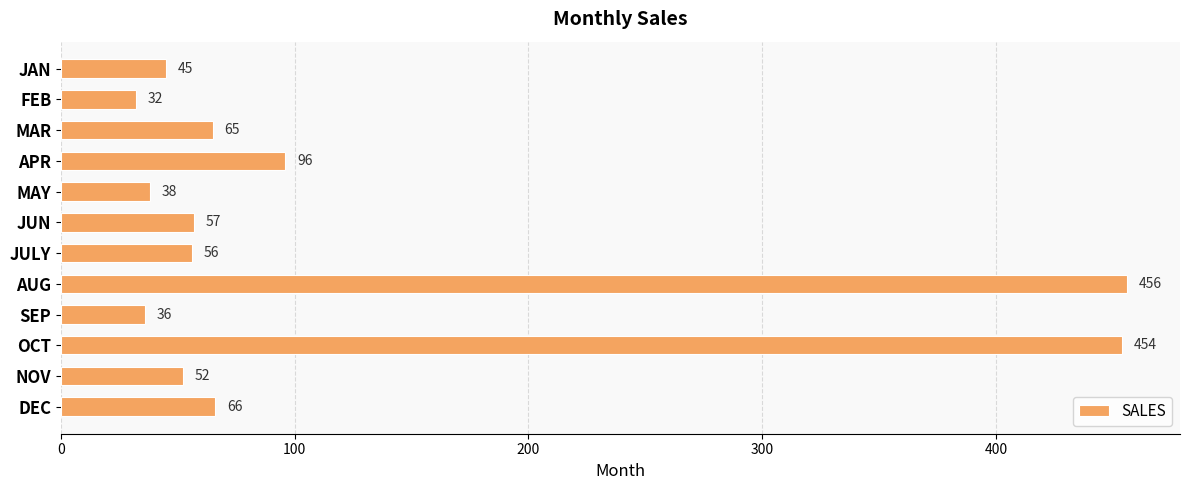

What is the average value?

121